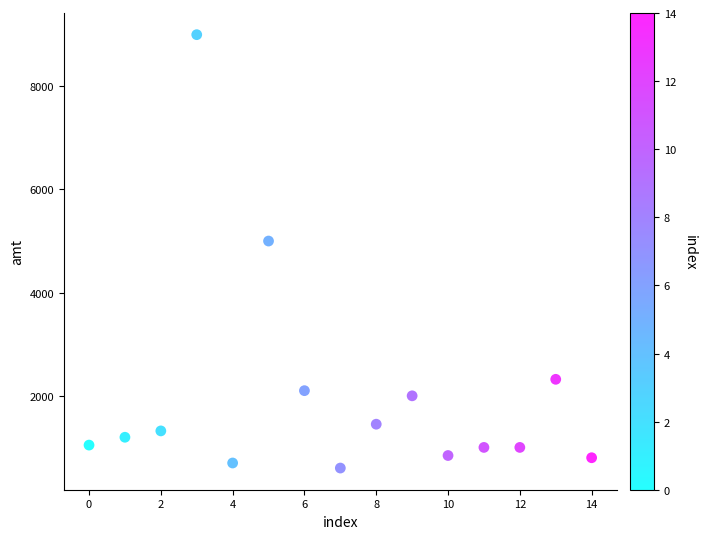

What is the range of Y values (max minus min)?

8400